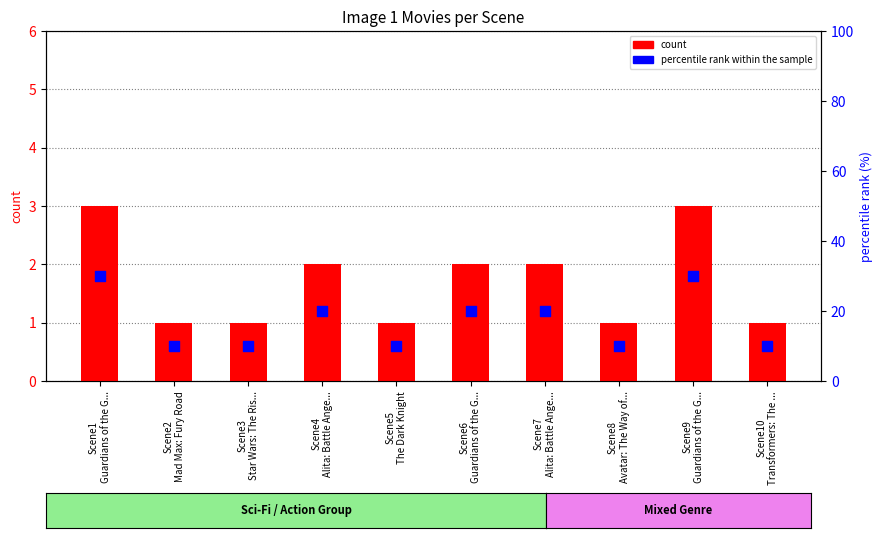

Is the value of percentile rank within the sample at Scene7
Alita: Battle Ange... greater than the value of count at Scene7
Alita: Battle Ange...?

Yes